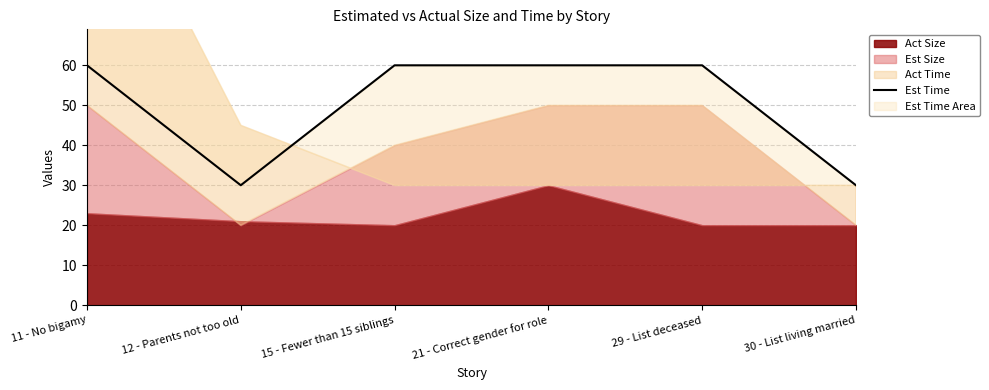

What is the value of the 4th point from the left?

60